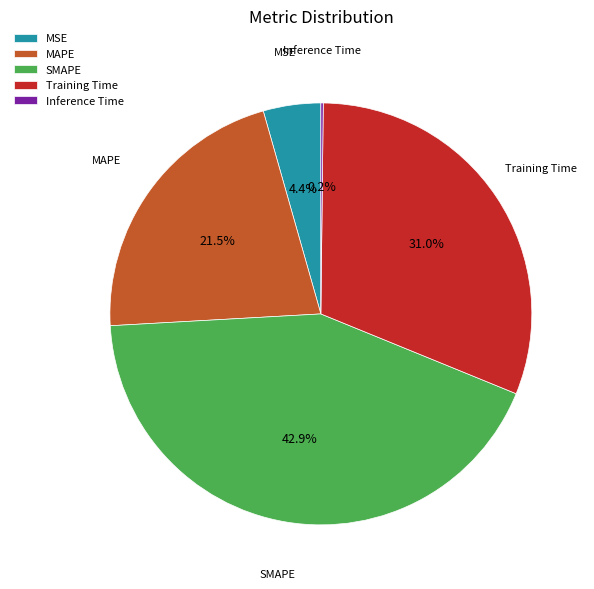

Does SMAPE account for over 50% of the chart?

No